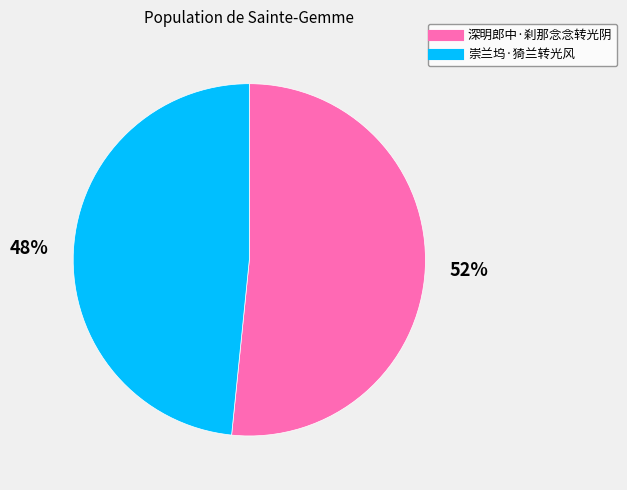

What is the largest slice in the pie chart?

深明郎中·刹那念念转光阴